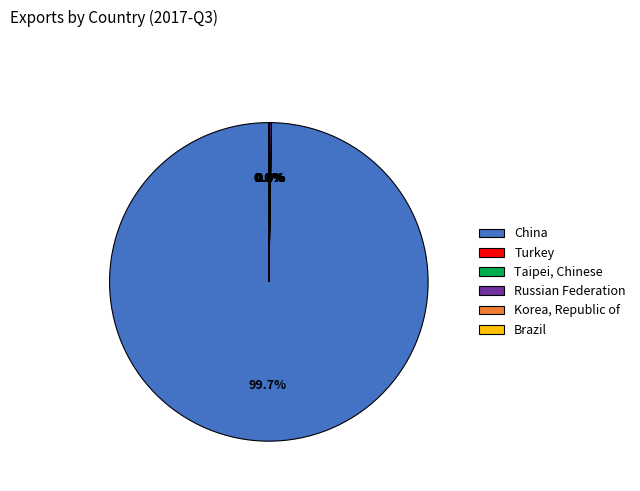

Is it true that Korea, Republic of is 6% of the pie?

False